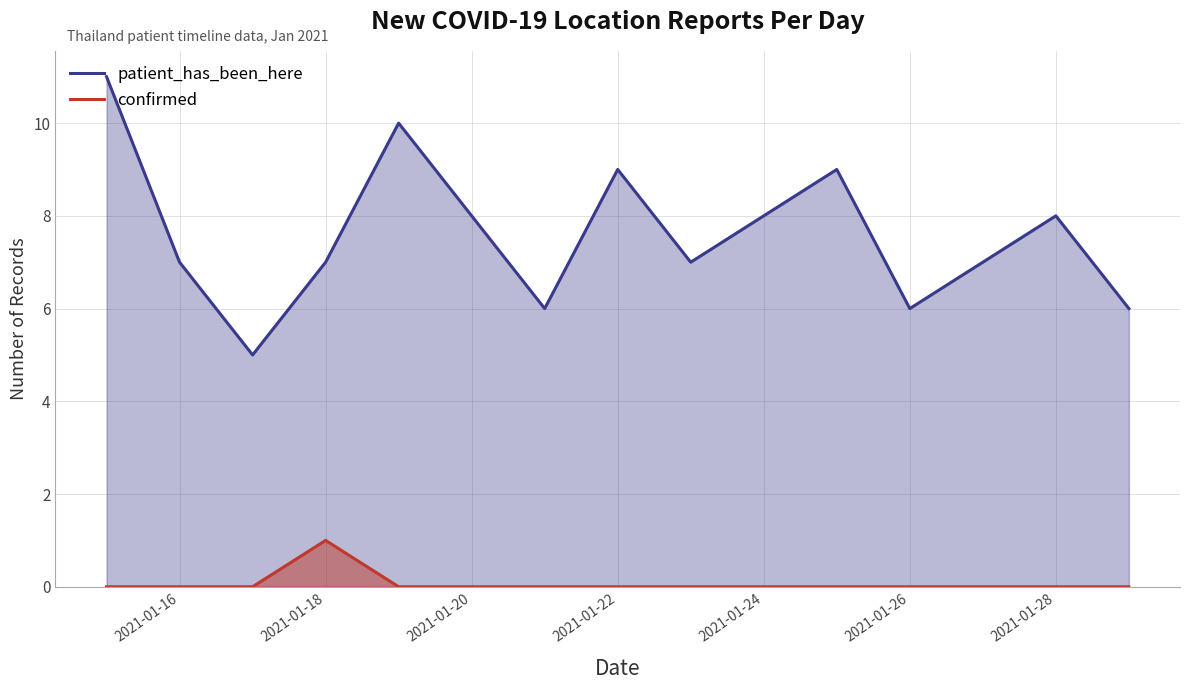

Does the chart display data point markers on the line(s)?

No